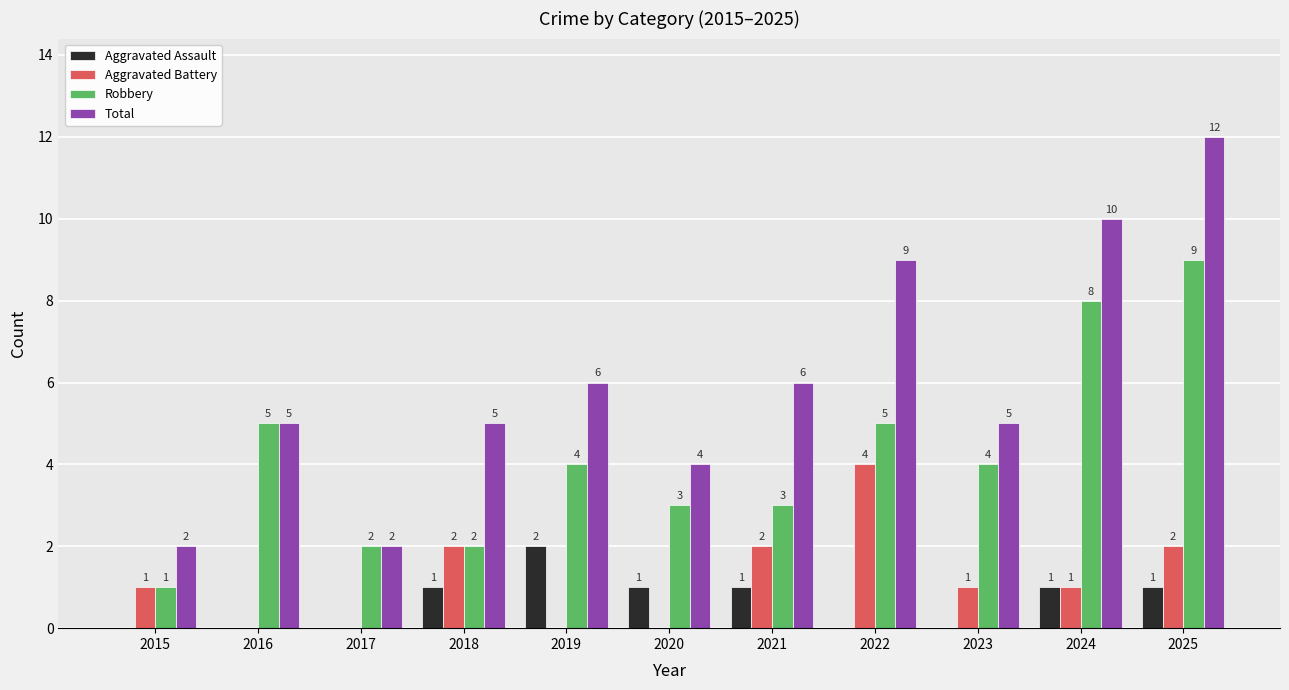

At which label does Robbery first exceed 4?

2016